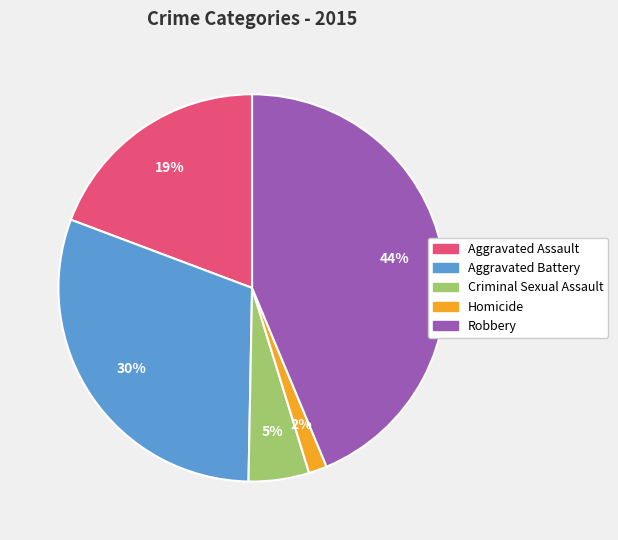

To the nearest percent, what is the combined percentage of Aggravated Assault and Criminal Sexual Assault?

24%